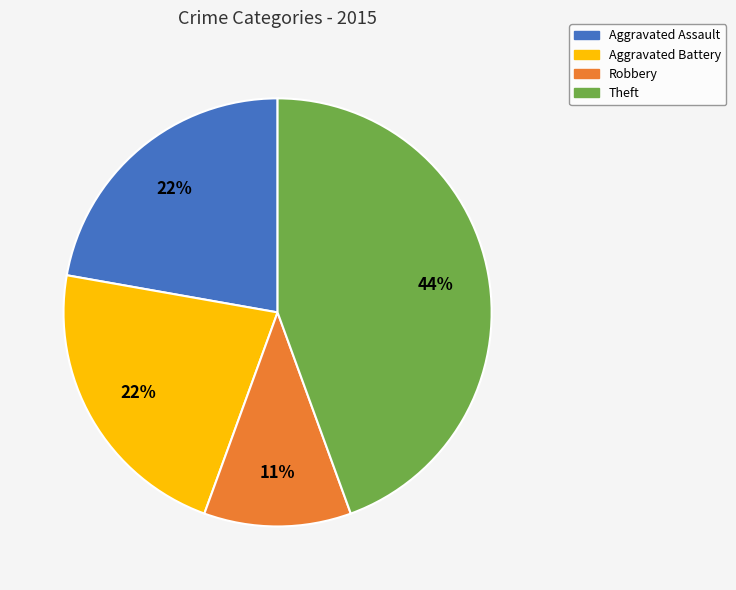

To the nearest percent, what is the combined percentage of Robbery and Theft?

56%